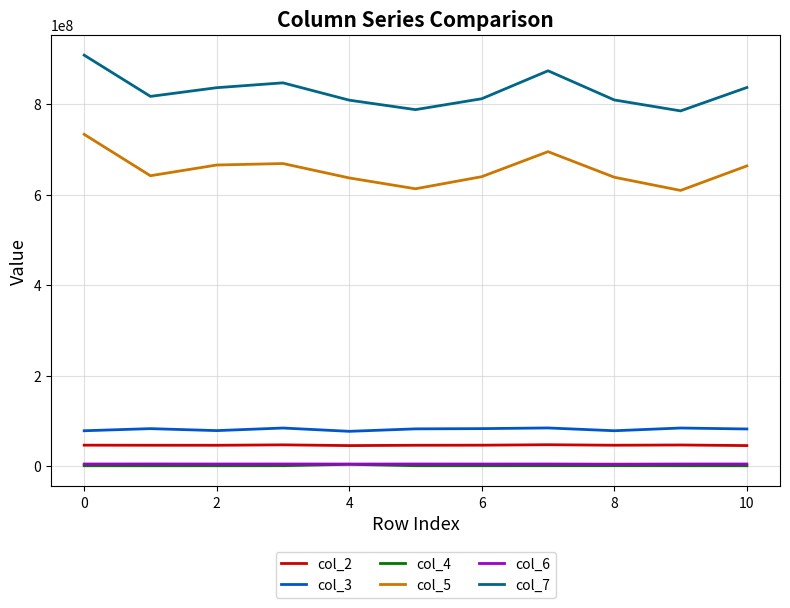

True or false: col_6 and col_2 intersect in this chart.

False